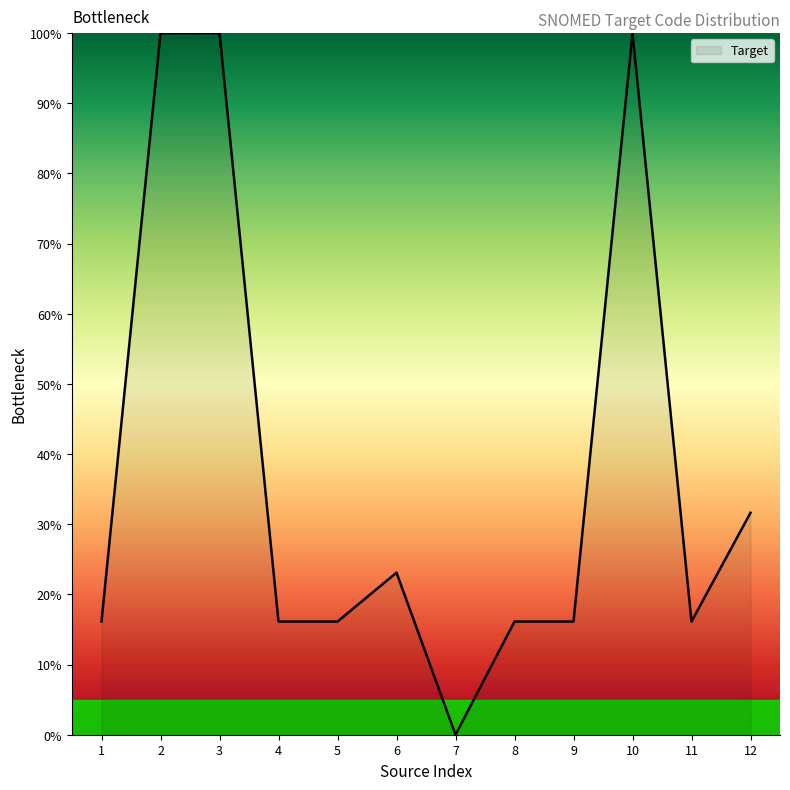

Reading right to left, transcribe all the data shown in this chart.

12=31.6	11=16.1	10=100.0	9=16.1	8=16.1	7=0.0	6=23.1	5=16.1	4=16.1	3=100.0	2=100.0	1=16.1